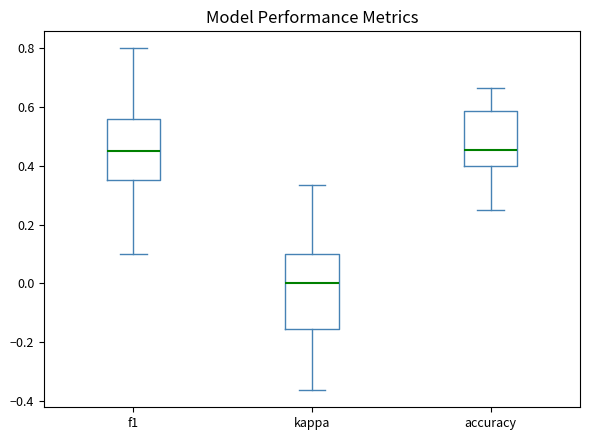

Where does the upper whisker of the box for f1 end on the y-axis? The values are not printed on the chart, so give them approximately, as read against the axis.

0.80